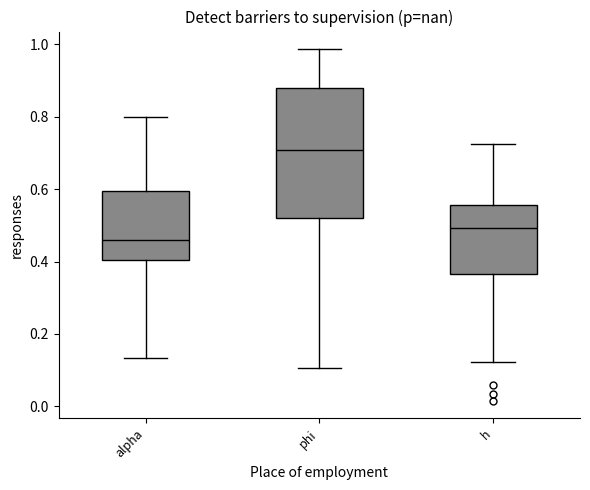

Where does the upper whisker of the box for h end on the y-axis? The values are not printed on the chart, so give them approximately, as read against the axis.

0.72